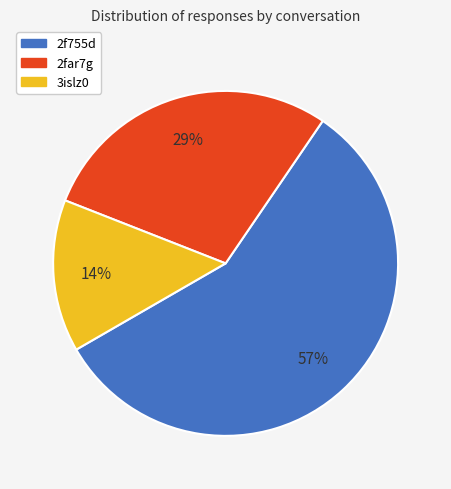

Which category accounts for the majority?

2f755d